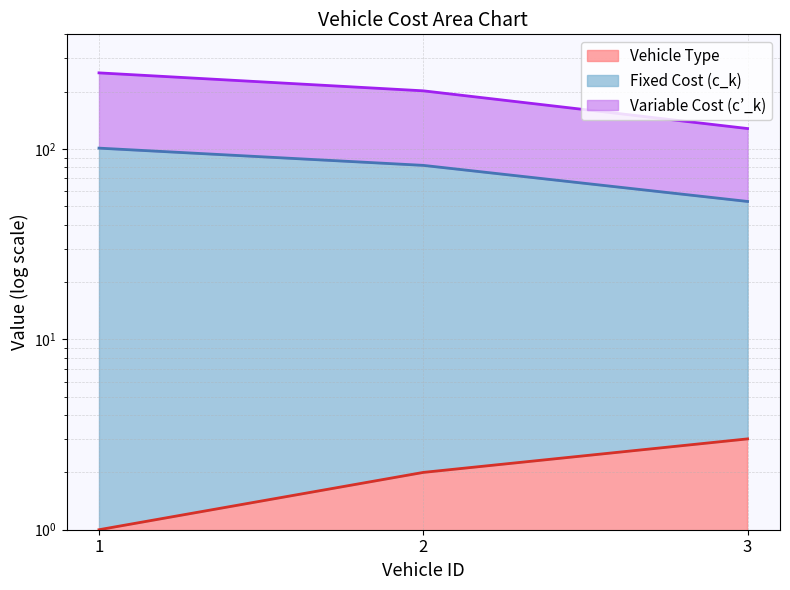

Which series changed the most between 2 and 3?

Fixed Cost (c_k)